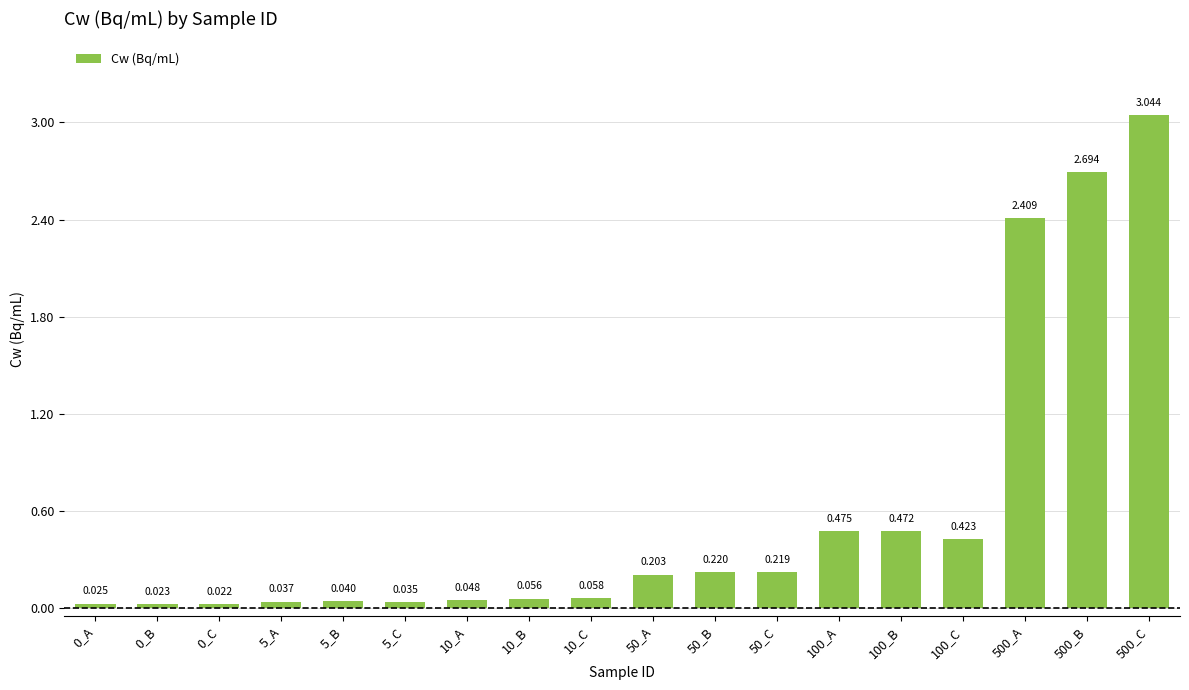

The value at 100_C is 0.4. True or false?

True